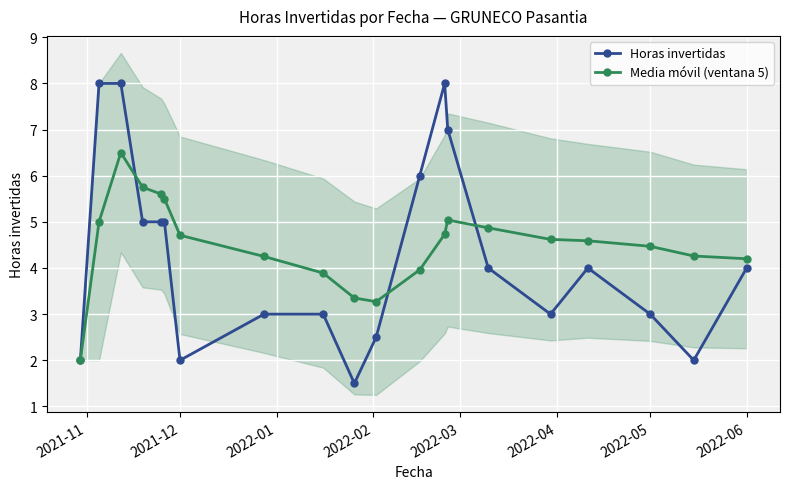

Rank the series by their maximum value, from highest to lowest.

Horas invertidas, Media móvil (ventana 5)